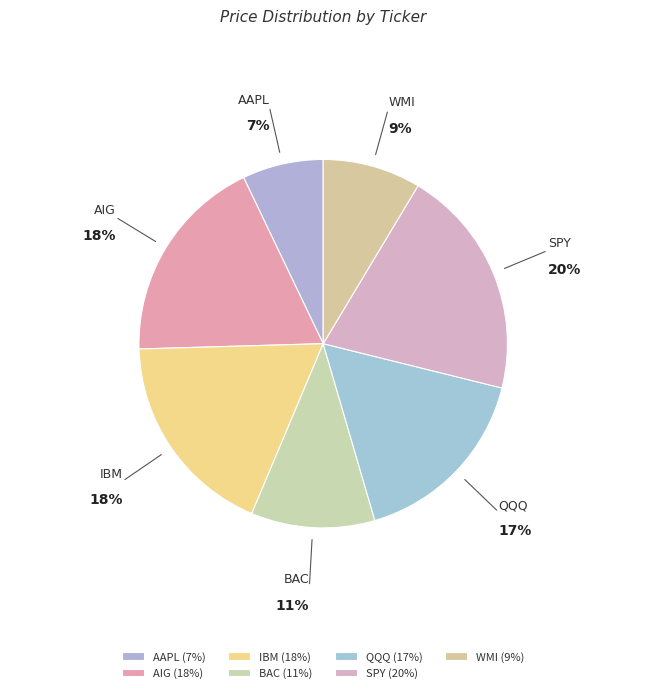

To the nearest percent, what percentage of the pie is BAC?

11%